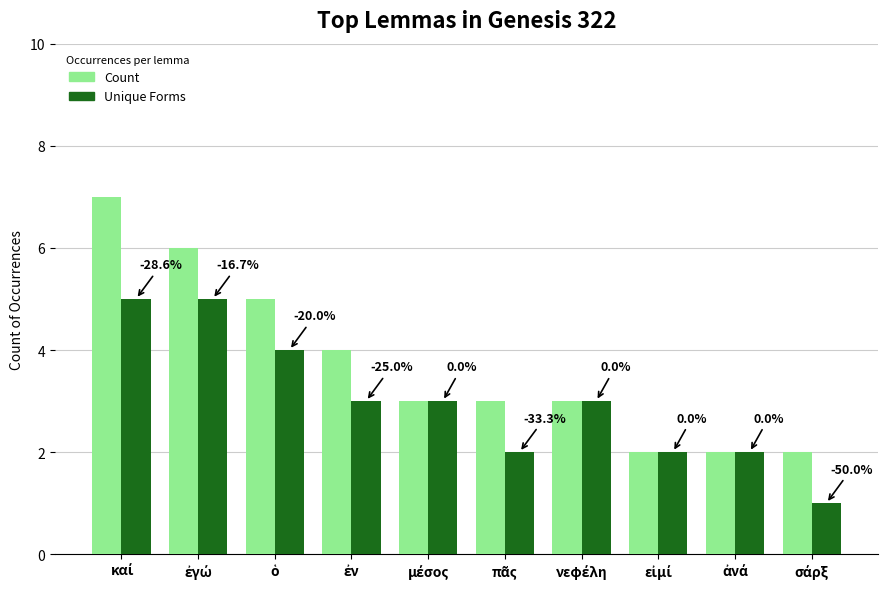

Are the bars grouped side by side (vs. stacked)?

Yes